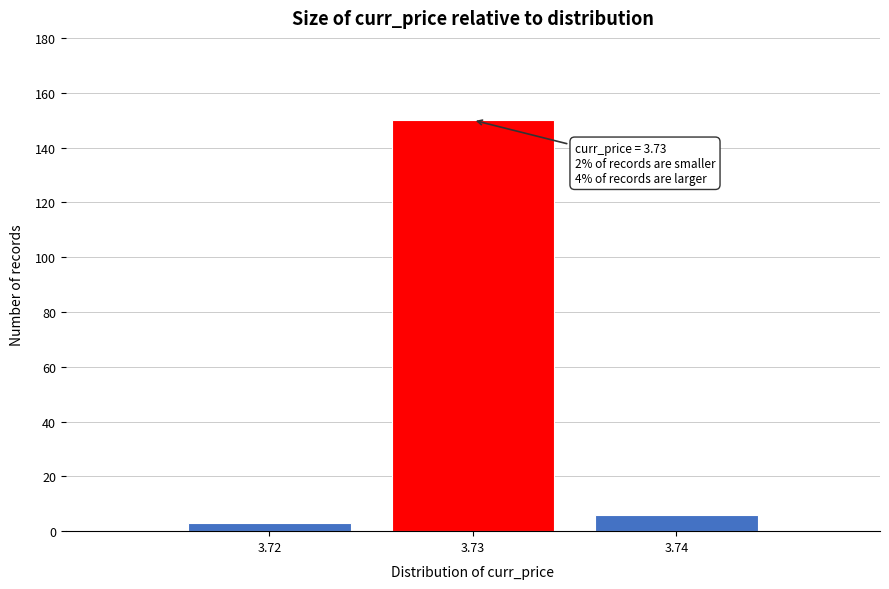

Which range on the x-axis has the tallest bar?

3.725 to 3.735